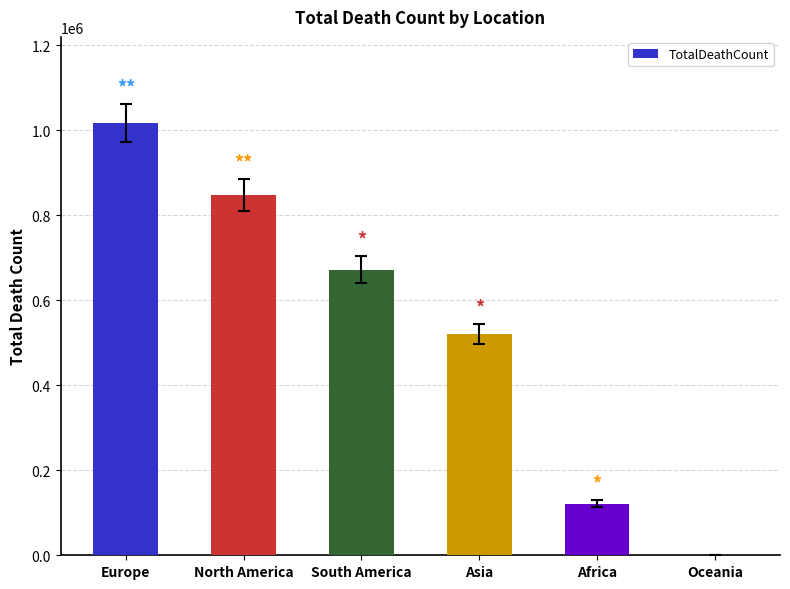

Reading right to left, what are all the values shown in this chart?

1046	121784	520269	672415	847942	1016750